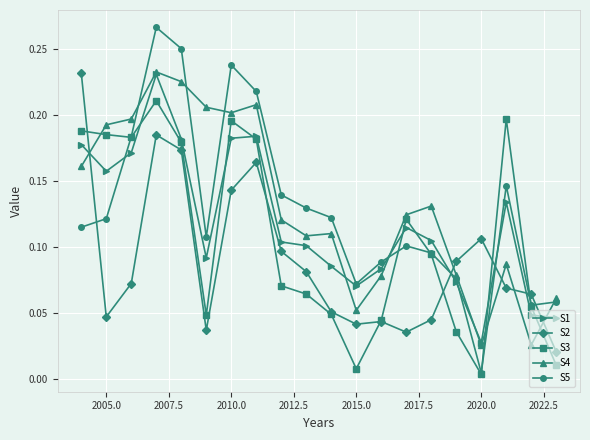

After their last crossing, which series has the higher values: S5 or S2?

S5